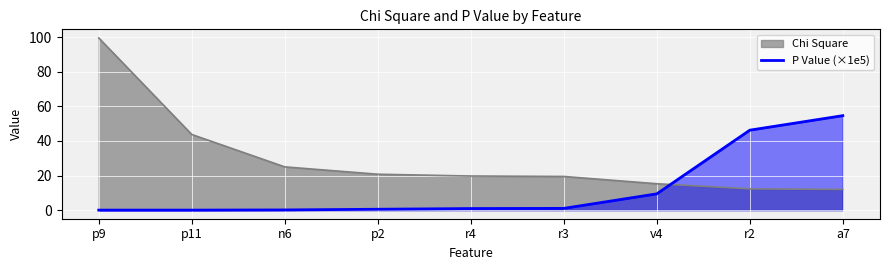

What is the greatest value displayed?

99.5